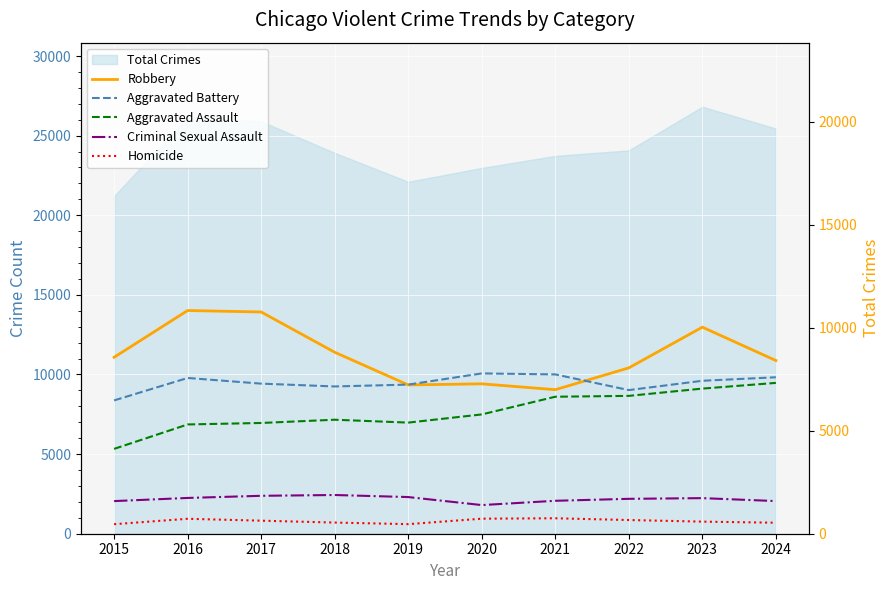

How many lines are shown in the chart?

5